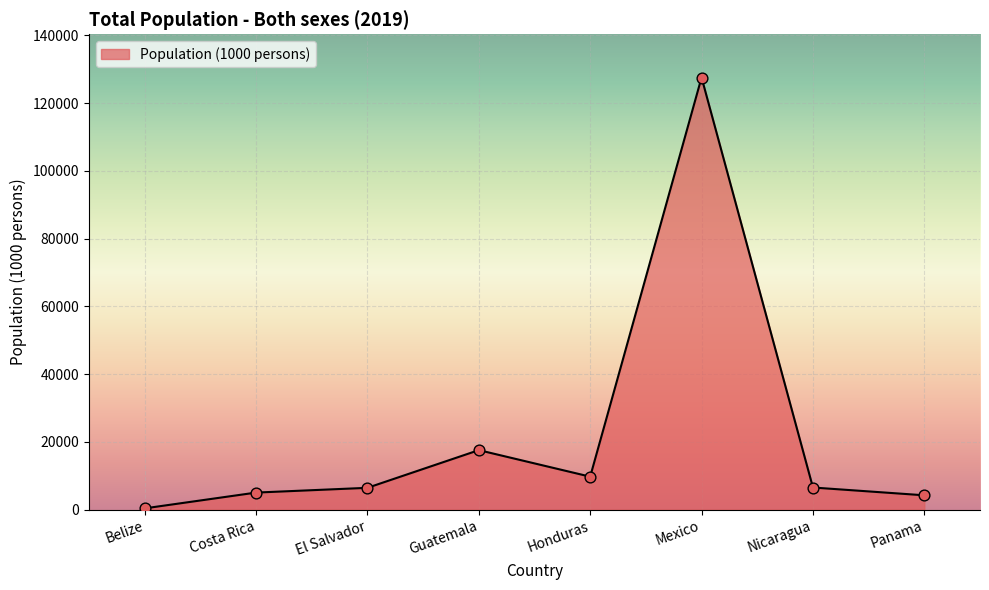

Approximately how many times larger is the value at Mexico compared to Guatemala?

7.3